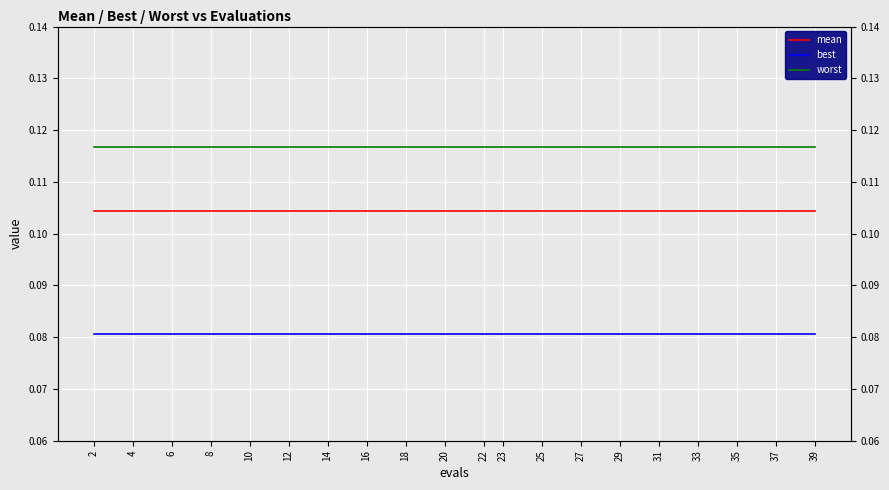

True or false: worst and best intersect in this chart.

False